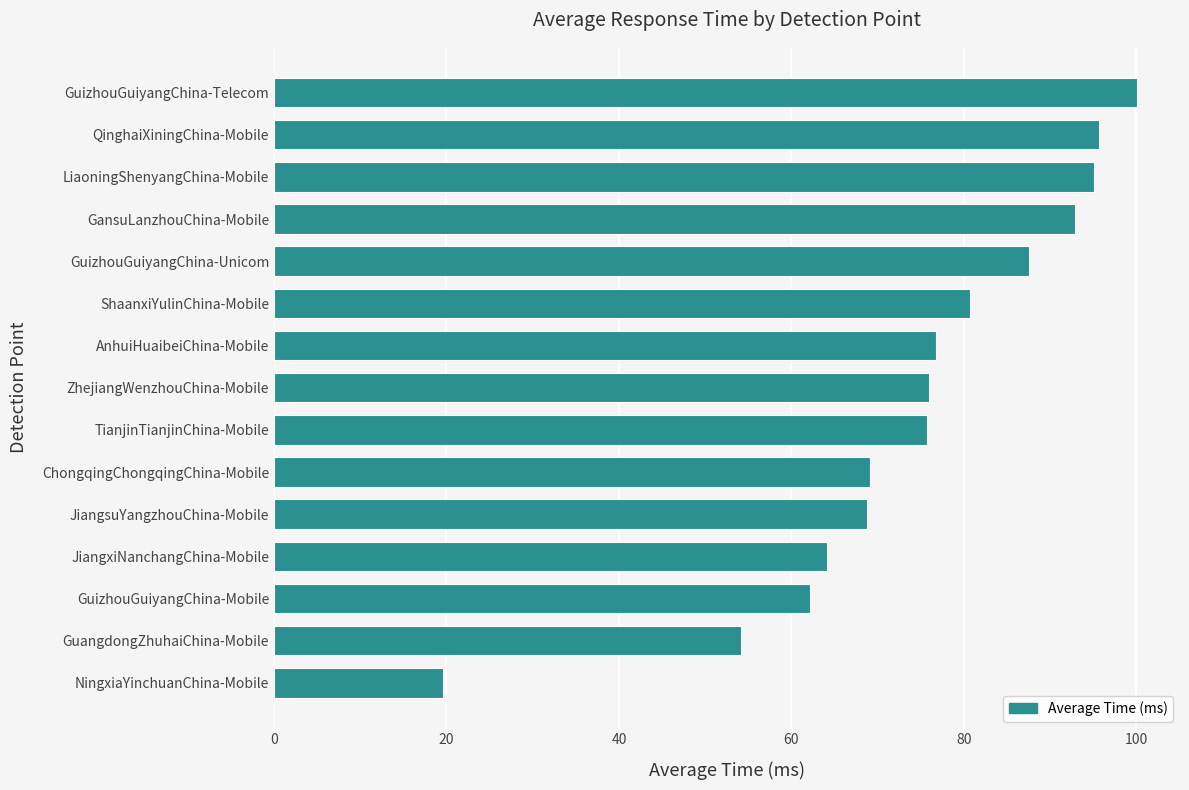

Which category has the highest value across all series?

GuizhouGuiyangChina-Telecom